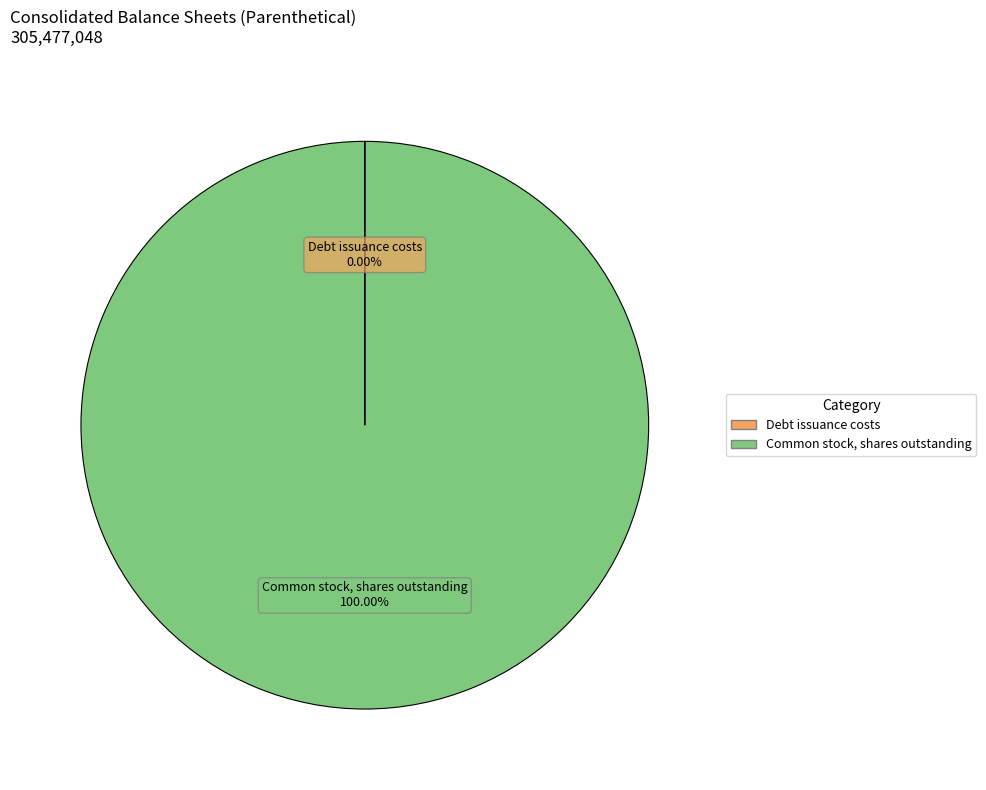

Which category has the biggest portion of the pie?

Common stock, shares outstanding